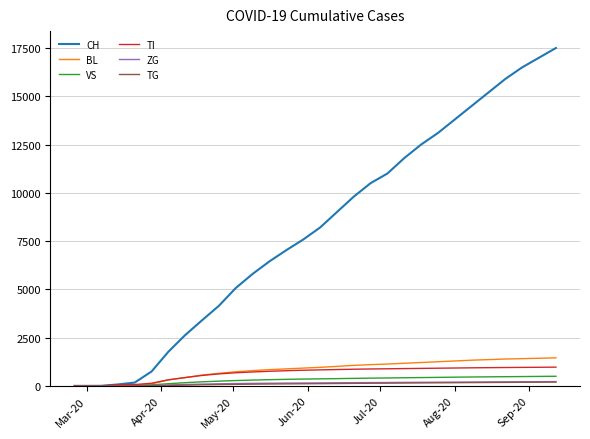

Which series has the largest range (max minus min)?

CH